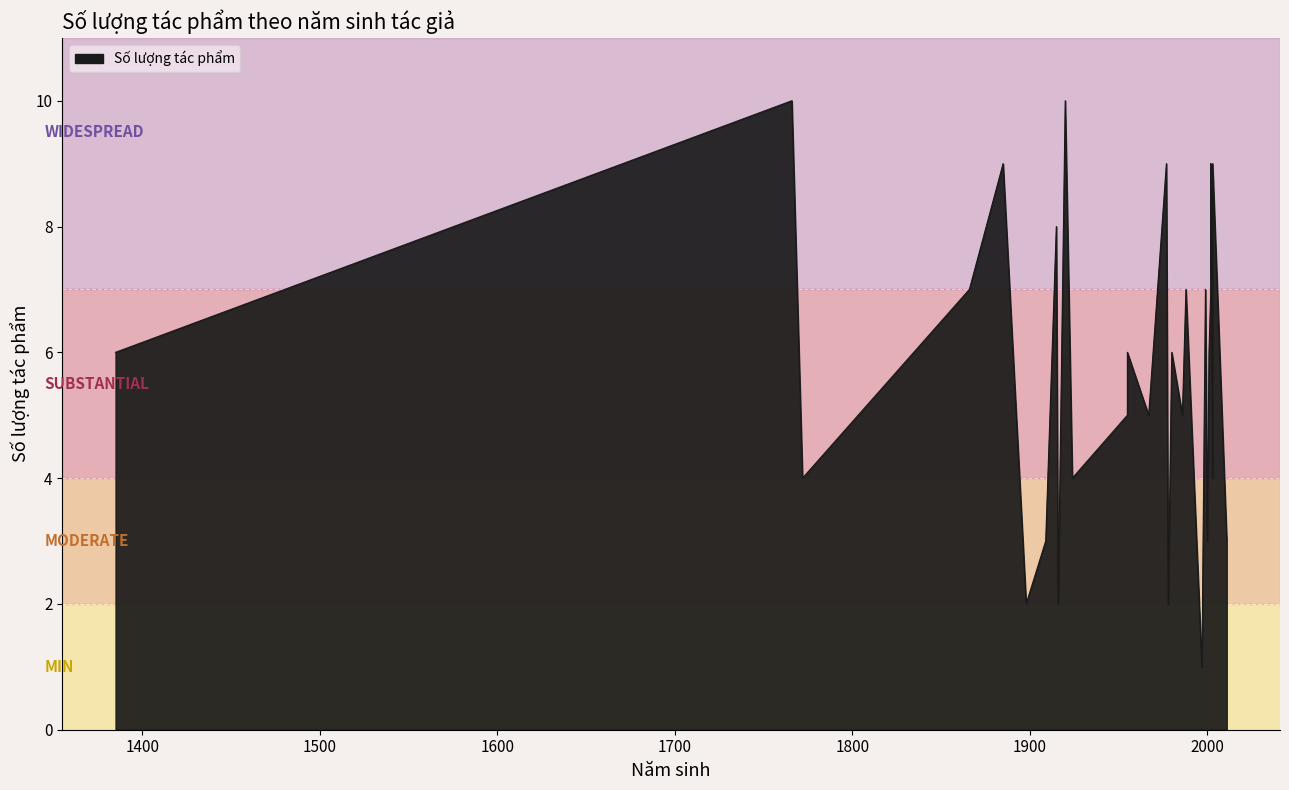

What is the maximum value shown in the chart?

10